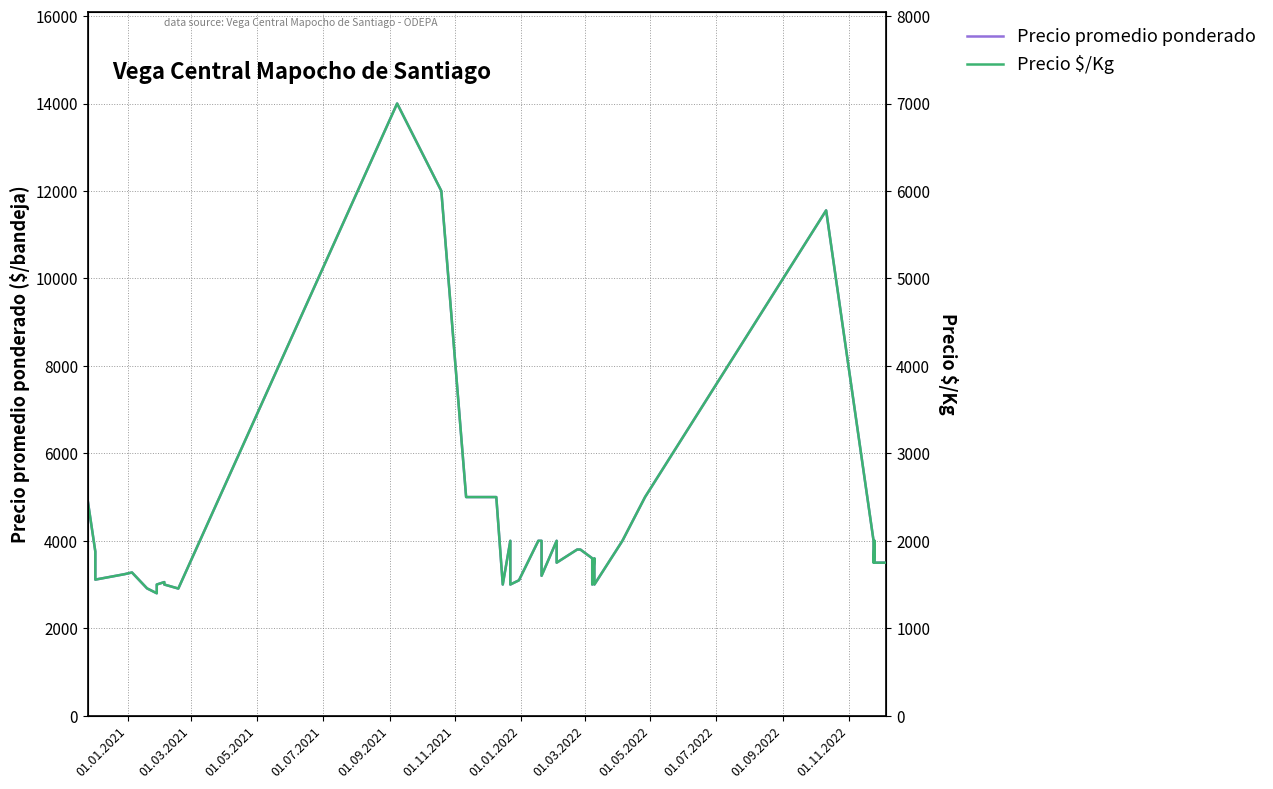

How many data points in Precio promedio ponderado are less than 3600?

19